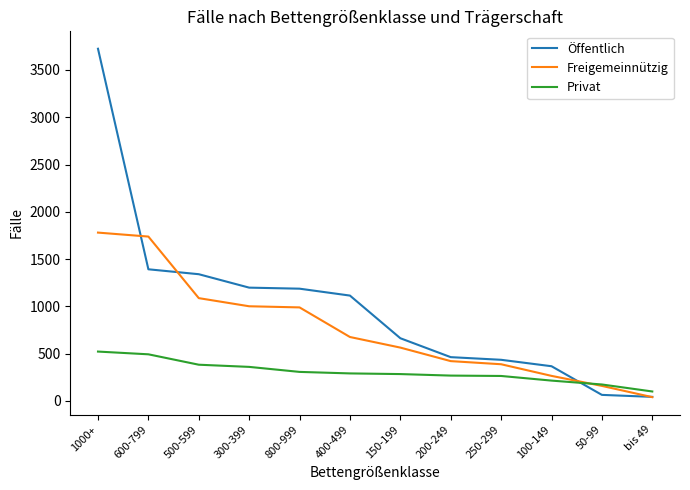

Rank the series by their average value, from highest to lowest.

Öffentlich, Freigemeinnützig, Privat